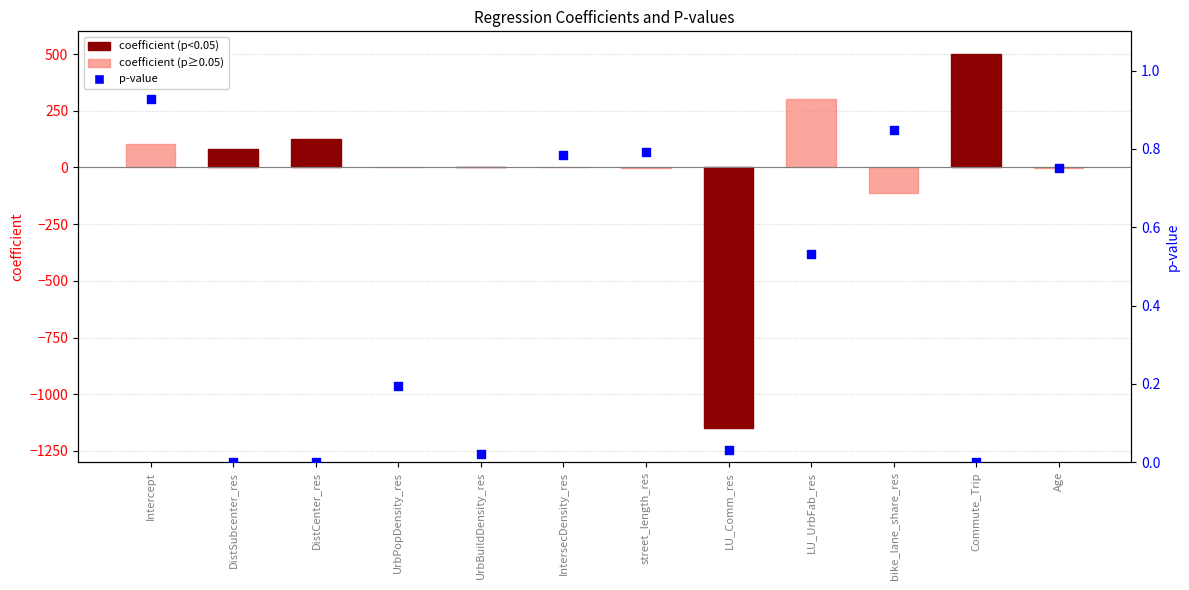

Which series has the largest total across all categories?

p-value